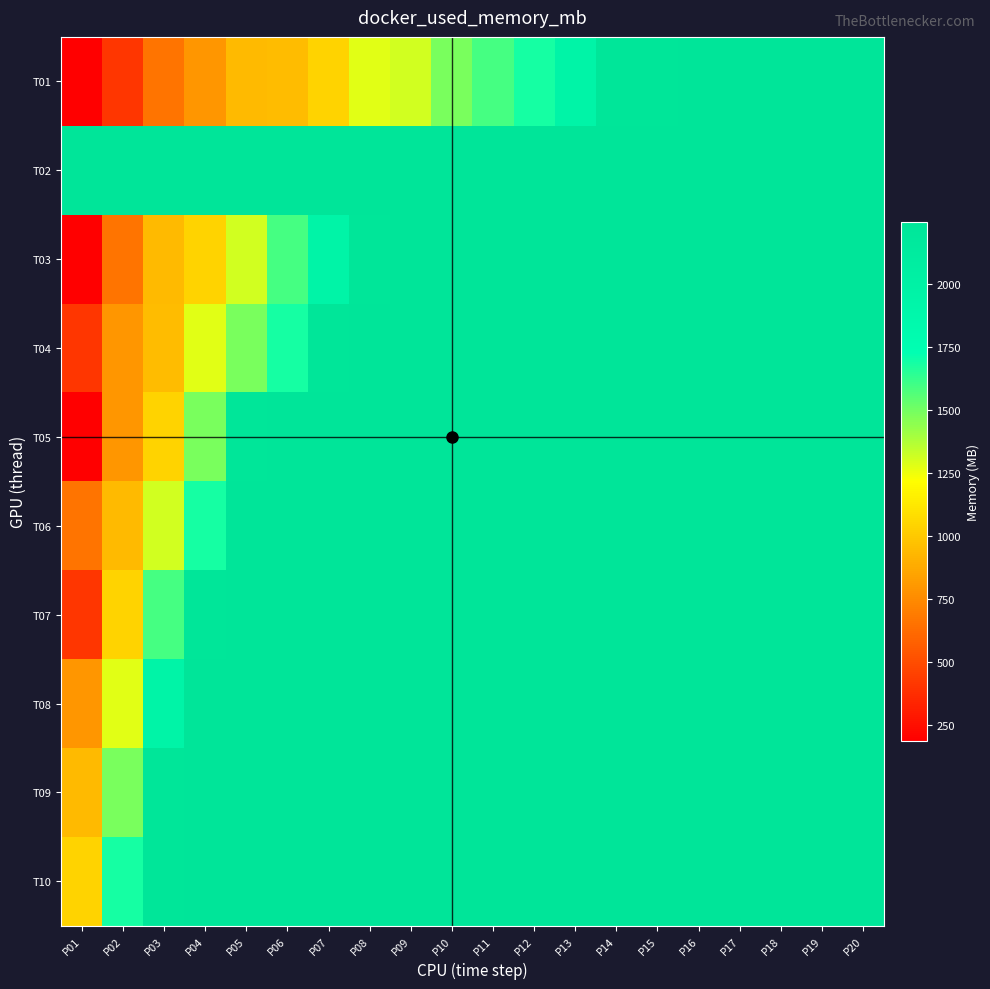

Reading right to left, what are all the values shown in this chart?

T01: P20=2240.4	P19=2238.9	P18=2238.2	P17=2235.3	P16=2234.9	P15=2232.5	P14=2226.3	P13=1948.5	P12=1693.1	P11=1588.9	P10=1486.3	P09=1313.0	P08=1276.0	P07=1047.9	P06=944.4	P05=942.4	P04=795.0	P03=661.8	P02=409.9	P01=186.6
T02: P20=2247.7	P19=2247.8	P18=2248.7	P17=2249.2	P16=2248.7	P15=2249.2	P14=2248.7	P13=2248.2	P12=2247.8	P11=2247.7	P10=2247.6	P09=2247.6	P08=2246.4	P07=2246.3	P06=2246.3	P05=2245.4	P04=2245.2	P03=2245.1	P02=2242.6	P01=2242.5
T03: P20=2247.7	P19=2248.7	P18=2249.2	P17=2248.7	P16=2247.8	P15=2247.6	P14=2246.4	P13=2246.3	P12=2245.2	P11=2242.6	P10=2238.9	P09=2235.3	P08=2232.5	P07=1948.5	P06=1588.9	P05=1313.0	P04=1047.9	P03=942.4	P02=661.8	P01=186.6
T04: P20=2248.2	P19=2249.2	P18=2248.7	P17=2248.2	P16=2247.7	P15=2247.6	P14=2246.3	P13=2245.4	P12=2245.1	P11=2242.5	P10=2240.4	P09=2238.2	P08=2234.9	P07=2226.3	P06=1693.1	P05=1486.3	P04=1276.0	P03=944.4	P02=795.0	P01=409.9
T05: P20=2245.2	P19=2245.4	P18=2246.4	P17=2247.6	P16=2247.7	P15=2248.7	P14=2249.2	P13=2248.7	P12=2248.2	P11=2247.8	P10=2247.6	P09=2246.3	P08=2245.1	P07=2240.4	P06=2235.3	P05=2226.3	P04=1486.3	P03=1047.9	P02=795.0	P01=186.6
T06: P20=2245.1	P19=2245.4	P18=2246.3	P17=2246.4	P16=2247.6	P15=2247.7	P14=2247.8	P13=2248.2	P12=2248.7	P11=2249.2	P10=2248.7	P09=2247.6	P08=2246.3	P07=2245.2	P06=2238.9	P05=2234.9	P04=1693.1	P03=1313.0	P02=942.4	P01=661.8
T07: P20=2245.1	P19=2245.2	P18=2246.3	P17=2246.3	P16=2247.7	P15=2247.8	P14=2248.2	P13=2248.7	P12=2249.2	P11=2248.7	P10=2248.2	P09=2247.7	P08=2247.6	P07=2245.4	P06=2242.6	P05=2238.2	P04=2232.5	P03=1588.9	P02=1047.9	P01=409.9
T08: P20=2245.2	P19=2245.4	P18=2246.3	P17=2246.4	P16=2247.6	P15=2247.7	P14=2248.2	P13=2248.7	P12=2249.2	P11=2248.7	P10=2248.2	P09=2247.8	P08=2247.6	P07=2246.3	P06=2245.1	P05=2242.5	P04=2235.3	P03=1948.5	P02=1276.0	P01=795.0
T09: P20=2245.1	P19=2245.4	P18=2246.3	P17=2246.3	P16=2247.6	P15=2247.6	P14=2247.7	P13=2247.8	P12=2248.2	P11=2248.7	P10=2248.7	P09=2249.2	P08=2248.2	P07=2247.7	P06=2246.4	P05=2245.2	P04=2238.9	P03=2226.3	P02=1486.3	P01=942.4
T10: P20=2240.4	P19=2245.1	P18=2245.2	P17=2246.3	P16=2246.3	P15=2246.4	P14=2247.6	P13=2247.7	P12=2247.8	P11=2248.2	P10=2248.7	P09=2249.2	P08=2248.7	P07=2247.6	P06=2247.6	P05=2245.4	P04=2240.4	P03=2232.5	P02=1693.1	P01=1047.9